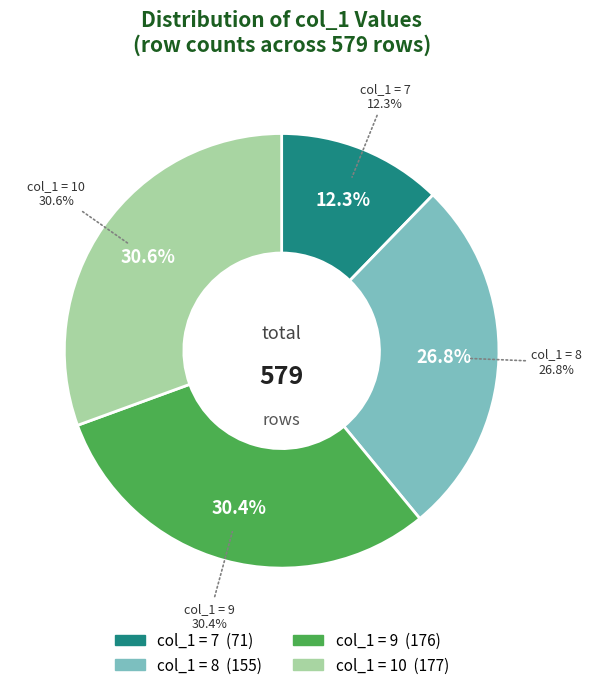

Rank the categories by value from lowest to highest.

7, 8, 9, 10